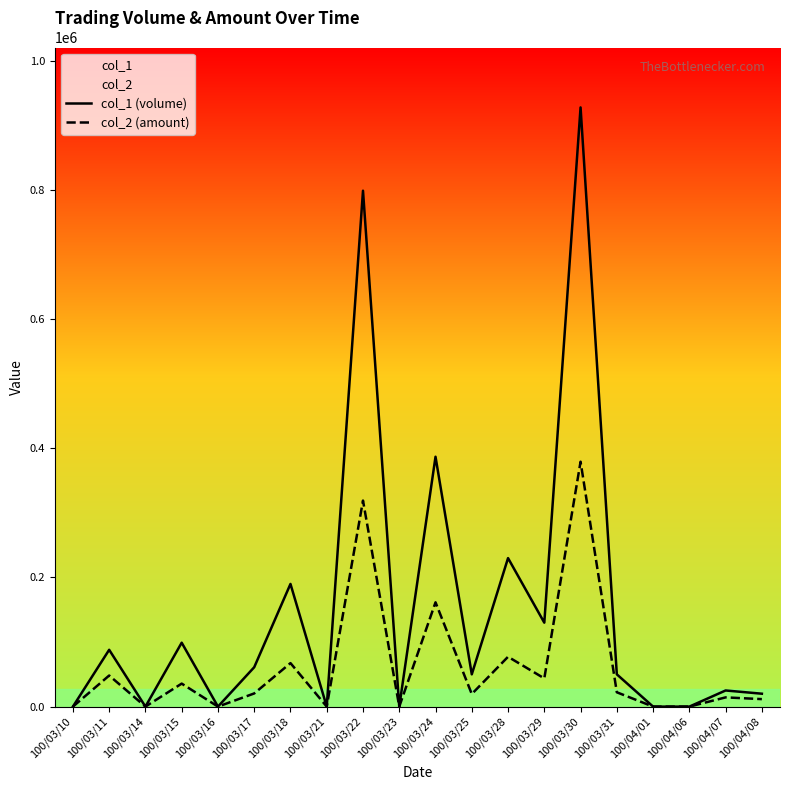

Reading left to right, what are all the values shown in this chart?

col_1 (volume): 100/03/10=0	100/03/11=88000	100/03/14=0	100/03/15=99000	100/03/16=0	100/03/17=61000	100/03/18=190000	100/03/21=0	100/03/22=799000	100/03/23=0	100/03/24=387000	100/03/25=50000	100/03/28=230000	100/03/29=130000	100/03/30=928000	100/03/31=50000	100/04/01=0	100/04/06=0	100/04/07=25000	100/04/08=20000
col_2 (amount): 100/03/10=0	100/03/11=48160	100/03/14=0	100/03/15=35640	100/03/16=0	100/03/17=20400	100/03/18=67400	100/03/21=0	100/03/22=319100	100/03/23=0	100/03/24=161540	100/03/25=19500	100/03/28=77200	100/03/29=43700	100/03/30=379300	100/03/31=22200	100/04/01=0	100/04/06=0	100/04/07=14300	100/04/08=11600